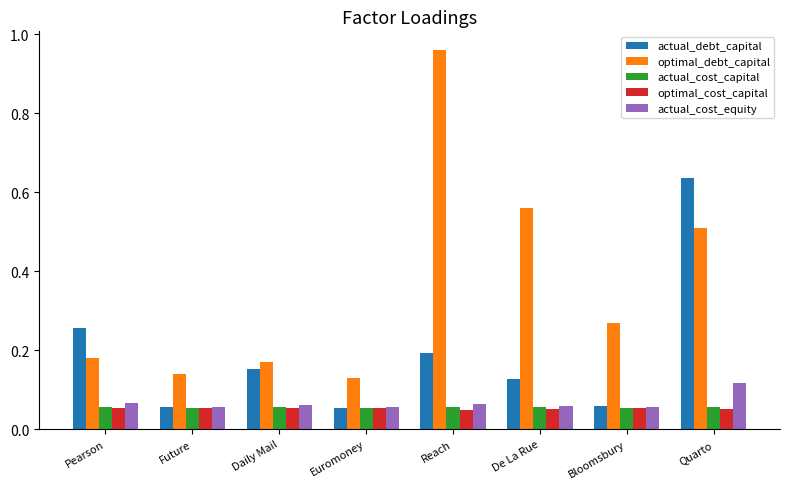

Is the value of actual_debt_capital at Pearson greater than the value of optimal_cost_capital at Pearson?

Yes